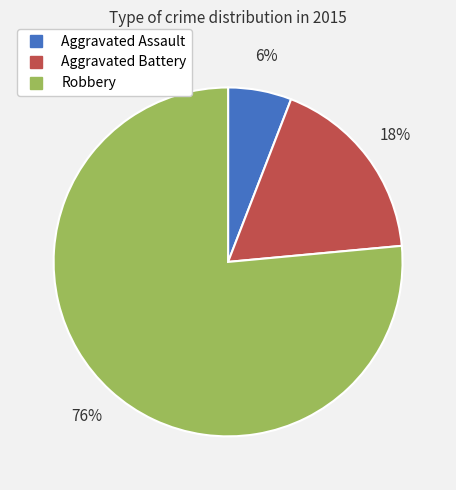

The Aggravated Assault slice represents 6% of the pie. True or false?

True